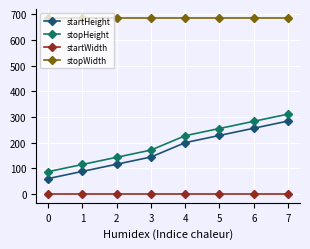

Reading left to right, transcribe all the data shown in this chart.

startHeight: 60	88	116	144	200	228	256	284
stopHeight: 87	115	143	171	227	255	283	311
startWidth: 0	0	0	0	0	0	0	0
stopWidth: 686	686	686	686	686	686	686	686